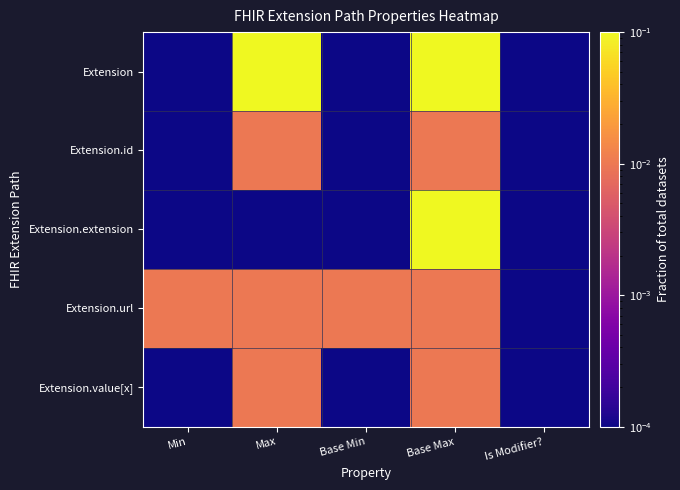

What is the total value across all series at Max?

0.1